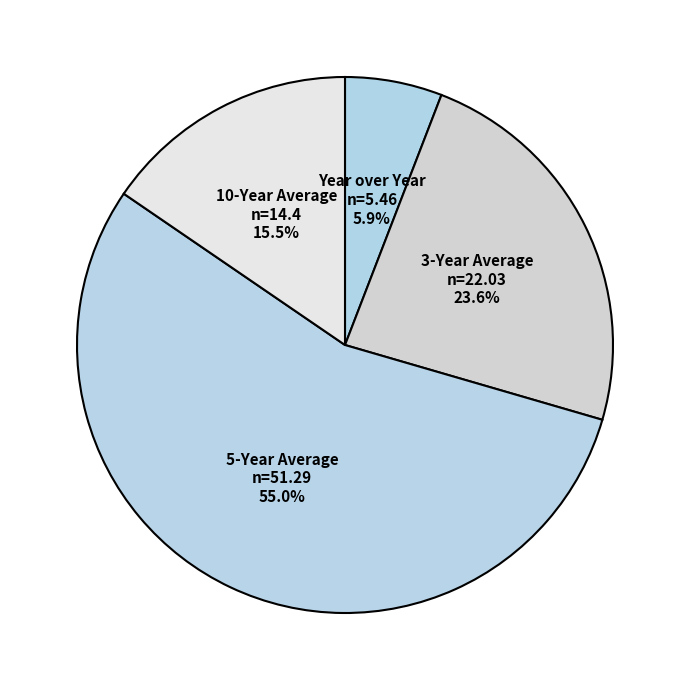

To the nearest percent, what is the combined percentage of 5-Year Average and 3-Year Average?

79%